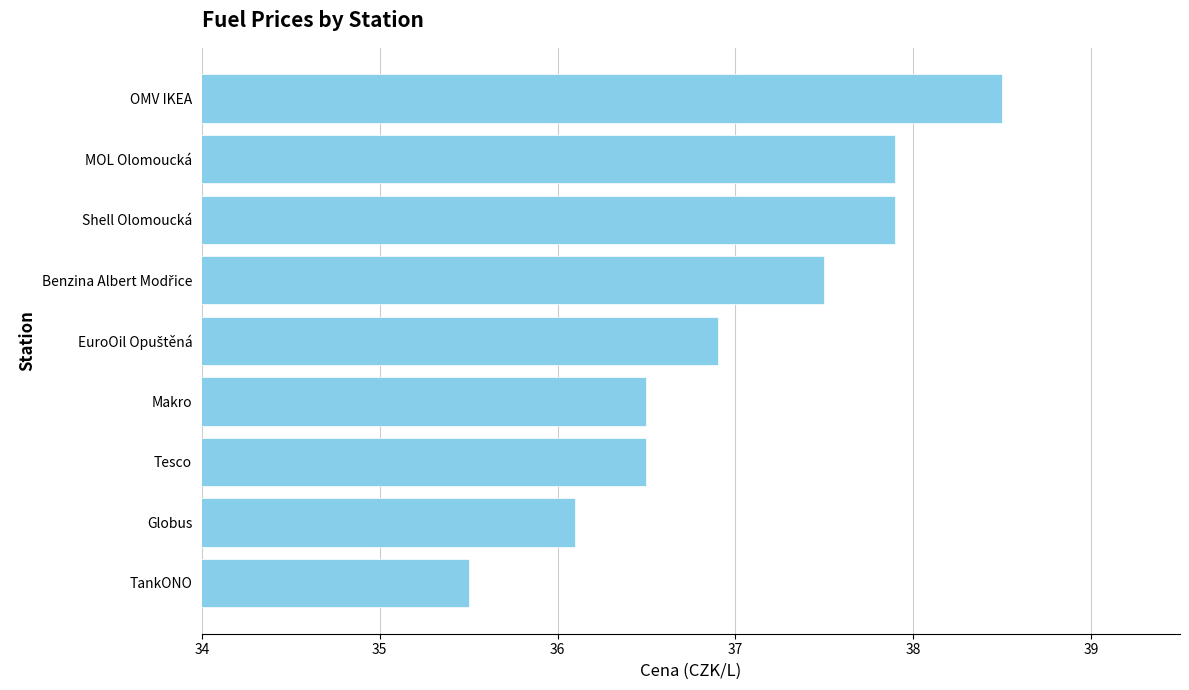

What is the sum of all values?

333.3